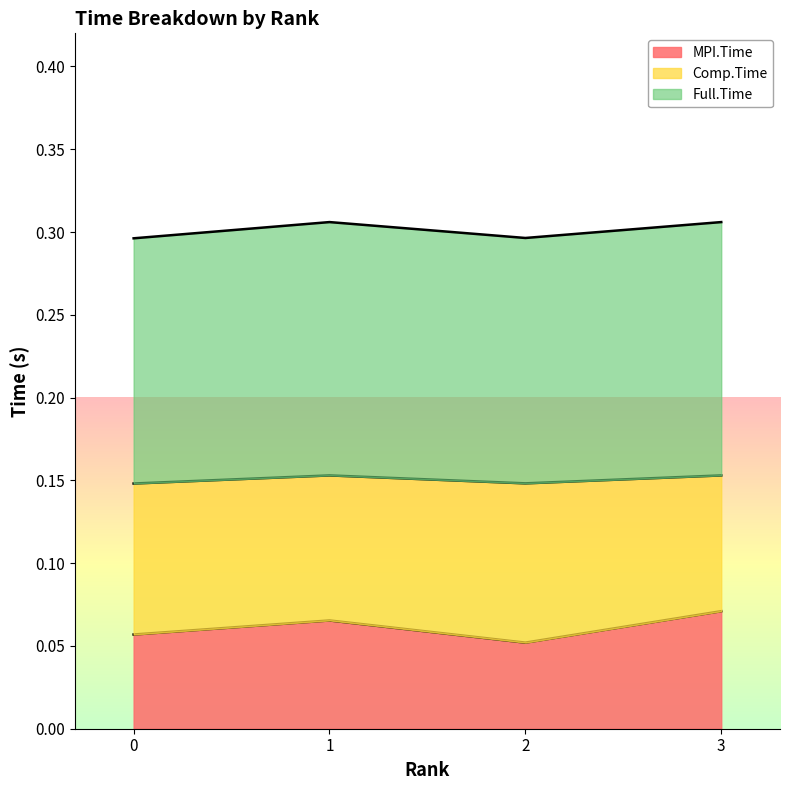

The MPI.Time series shows 0.0 at 0. True or false?

False